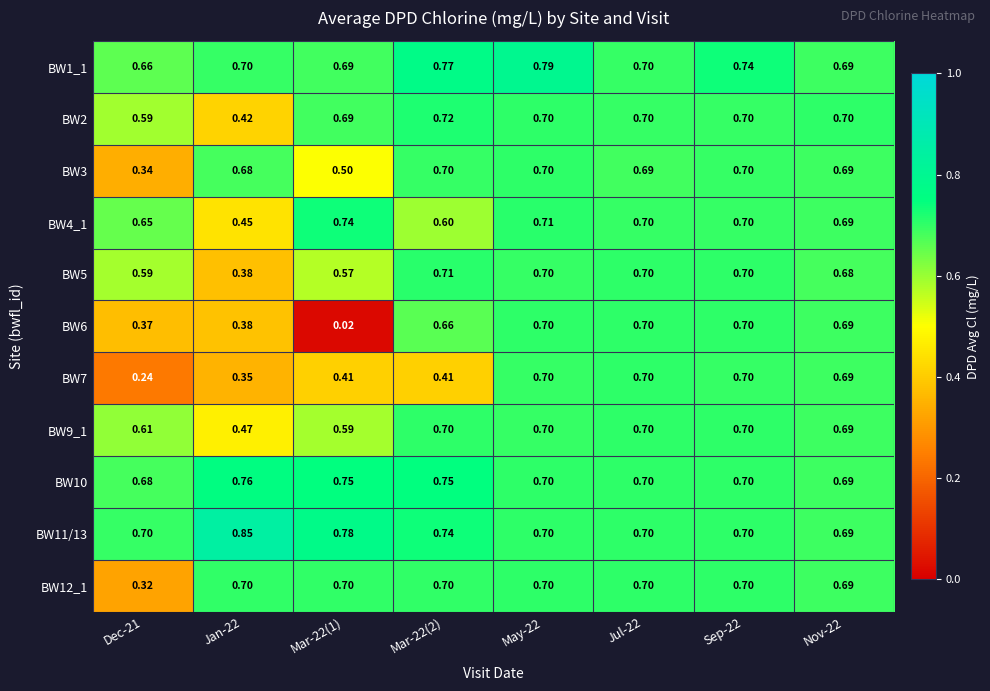

Rank the series by their maximum value, from highest to lowest.

BW11/13, BW1_1, BW10, BW4_1, BW2, BW5, BW3, BW6, BW7, BW9_1, BW12_1